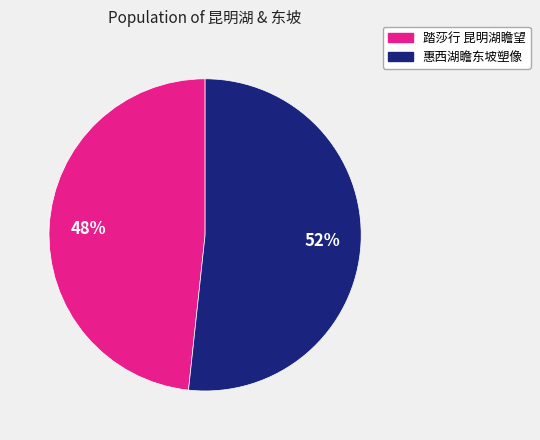

To the nearest percent, what portion does 踏莎行 昆明湖瞻望 represent?

48%